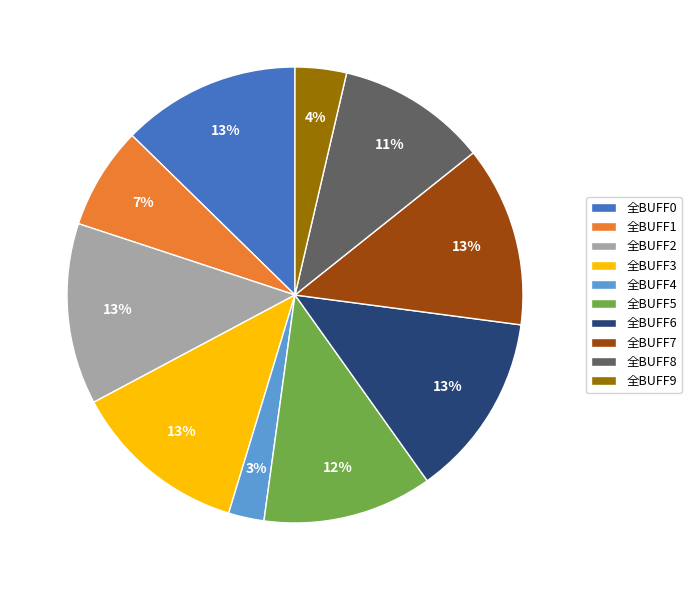

Does 全BUFF1 account for over 50% of the chart?

No